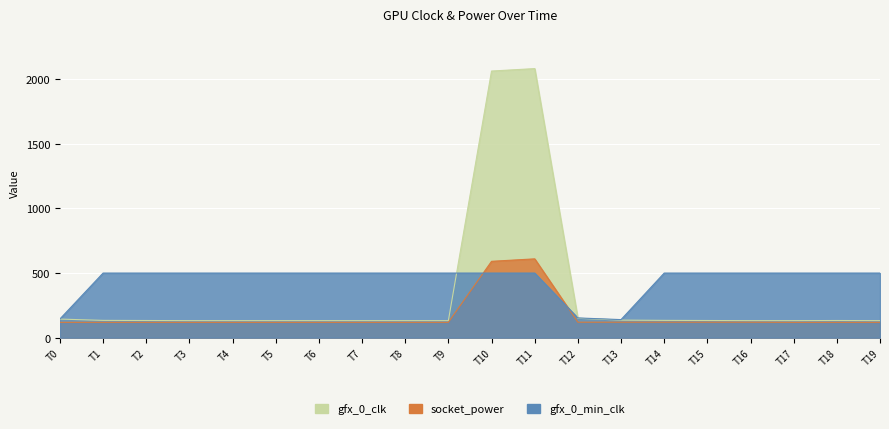

How many times do gfx_0_min_clk and socket_power cross each other?

2